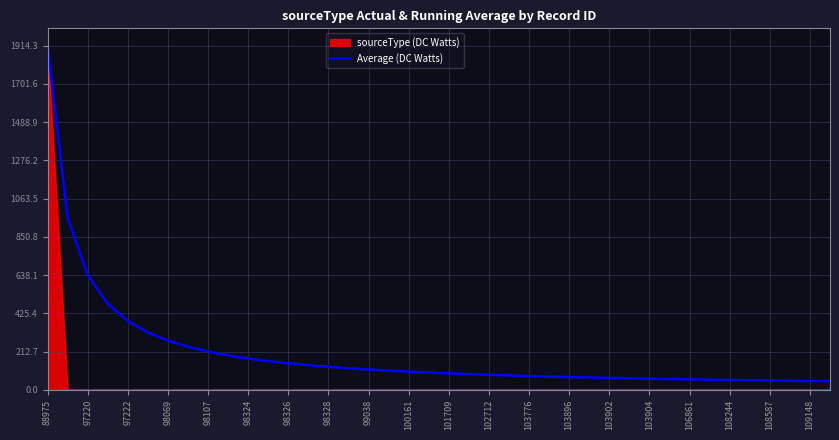

Rank the series by their average value, from lowest to highest.

sourceType (DC Watts), Average (DC Watts)